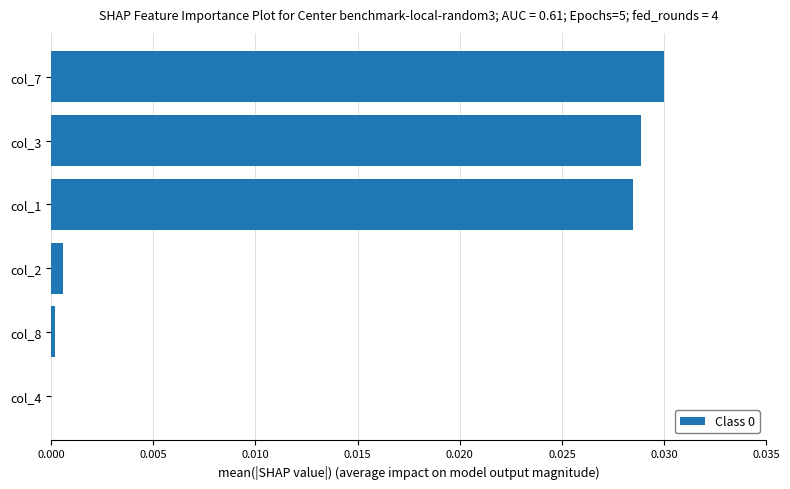

The value at col_4 is 0.0. True or false?

True